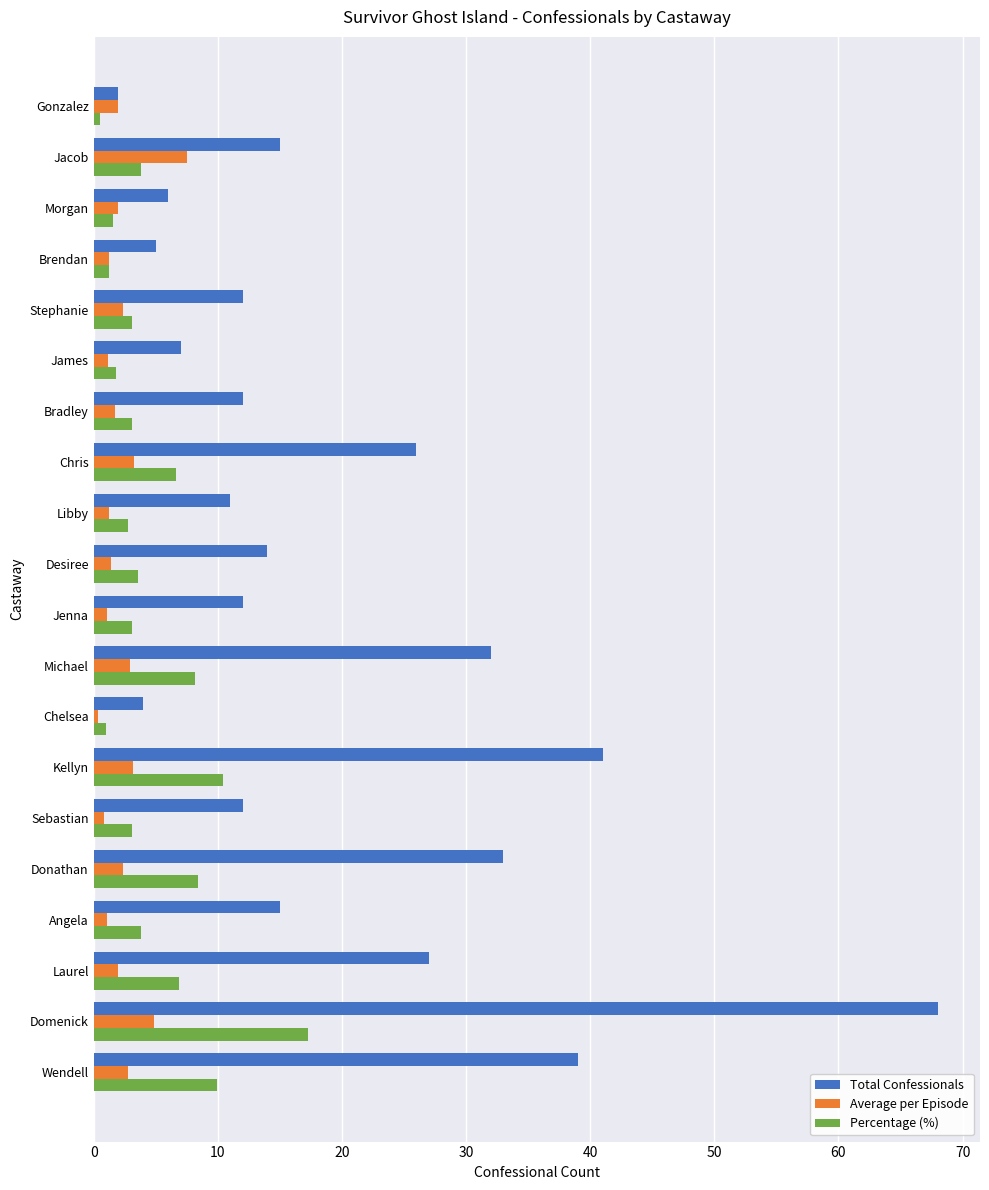

What is the total value across all series at Domenick?

90.2